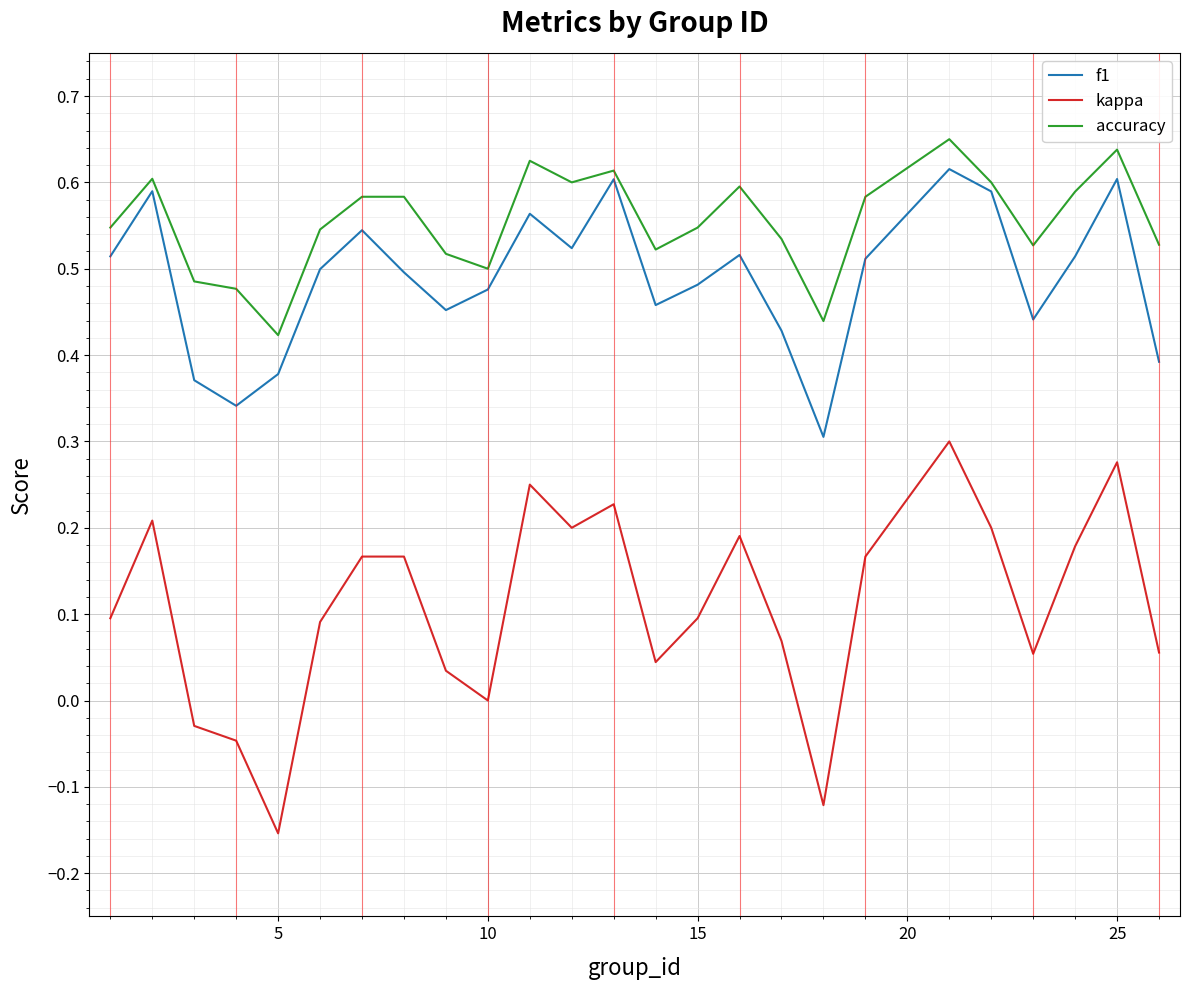

True or false: kappa and f1 cross at least once.

False